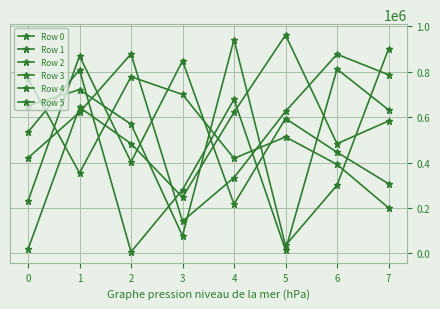

How many data points in Row 0 are less than 445444?

4